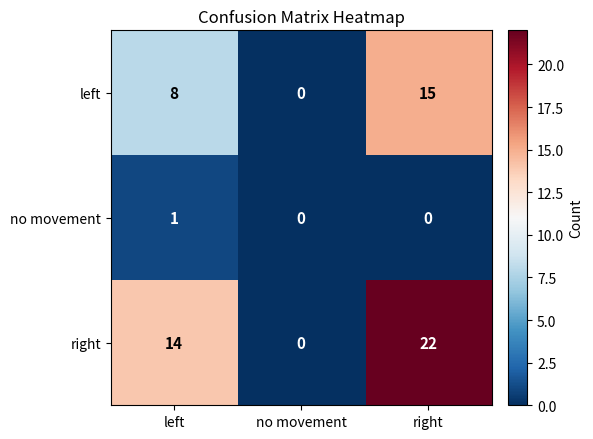

Rank the series by their average value, from lowest to highest.

no movement, left, right